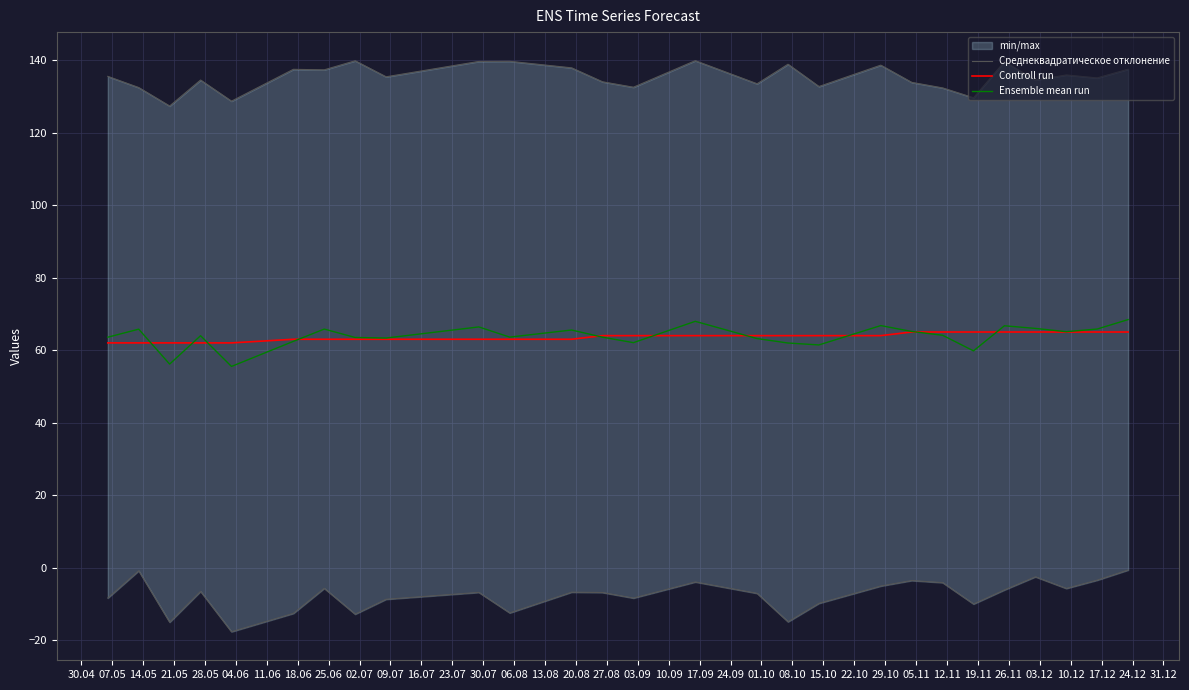

Is it true that Среднеквадратическое отклонение equals -3.5 at 10.09?

True